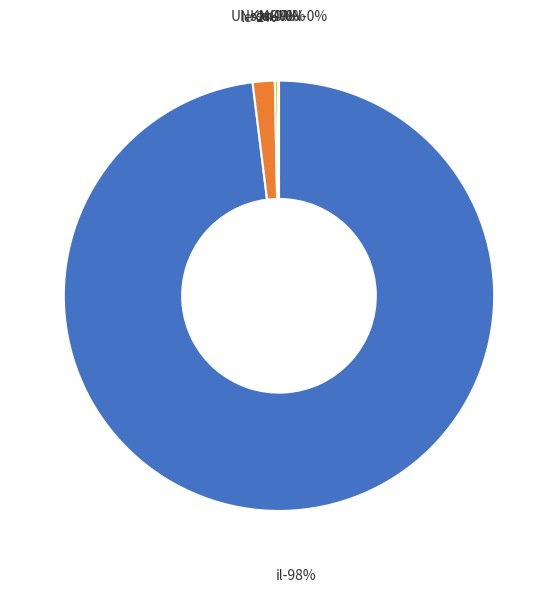

What is the smallest slice in the pie chart?

lui